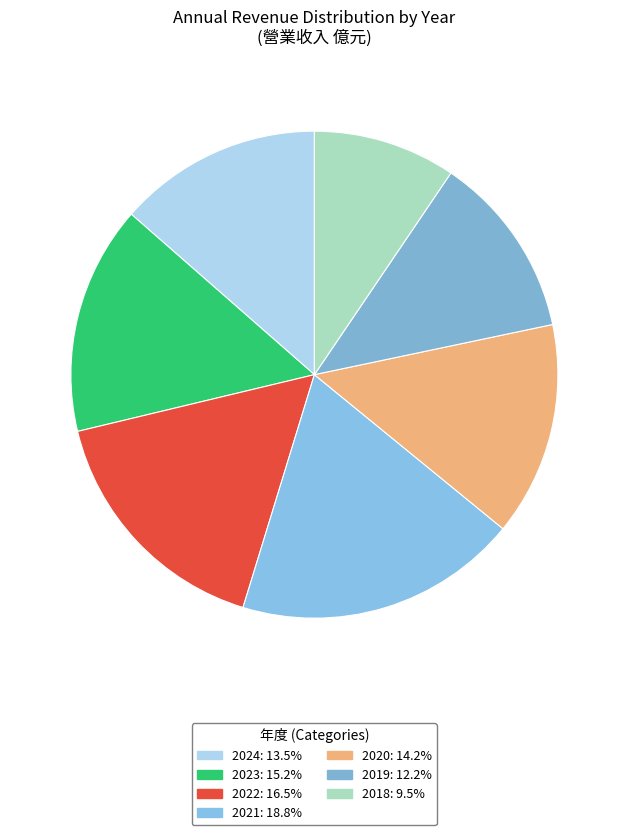

To the nearest percent, what portion does 2019 represent?

12%